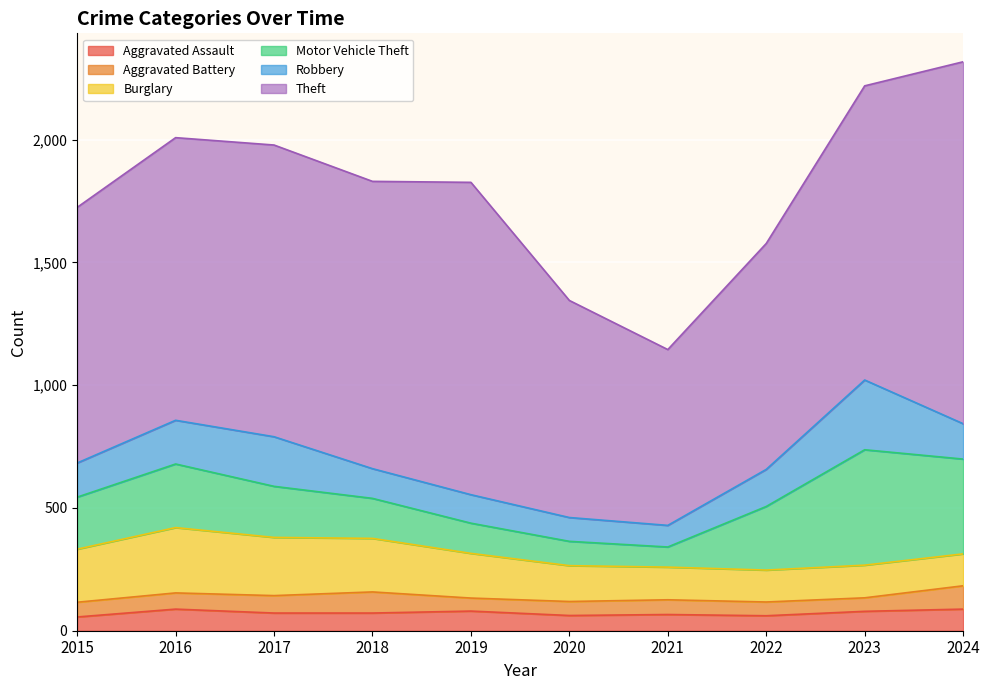

What is the minimum value shown in the chart?

53